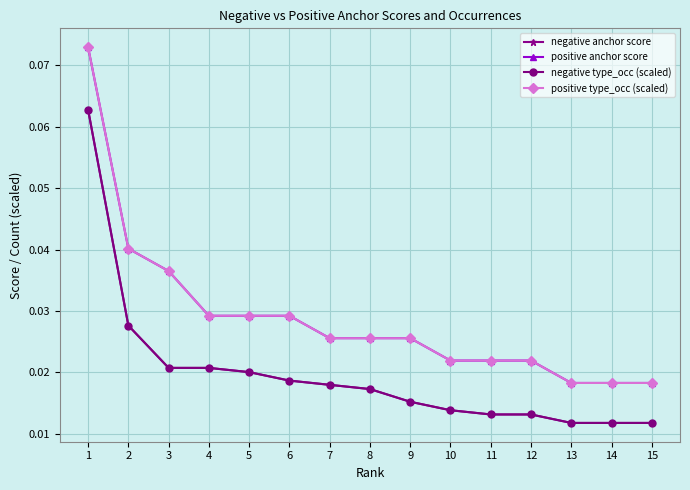

Which series has the largest range (max minus min)?

positive anchor score